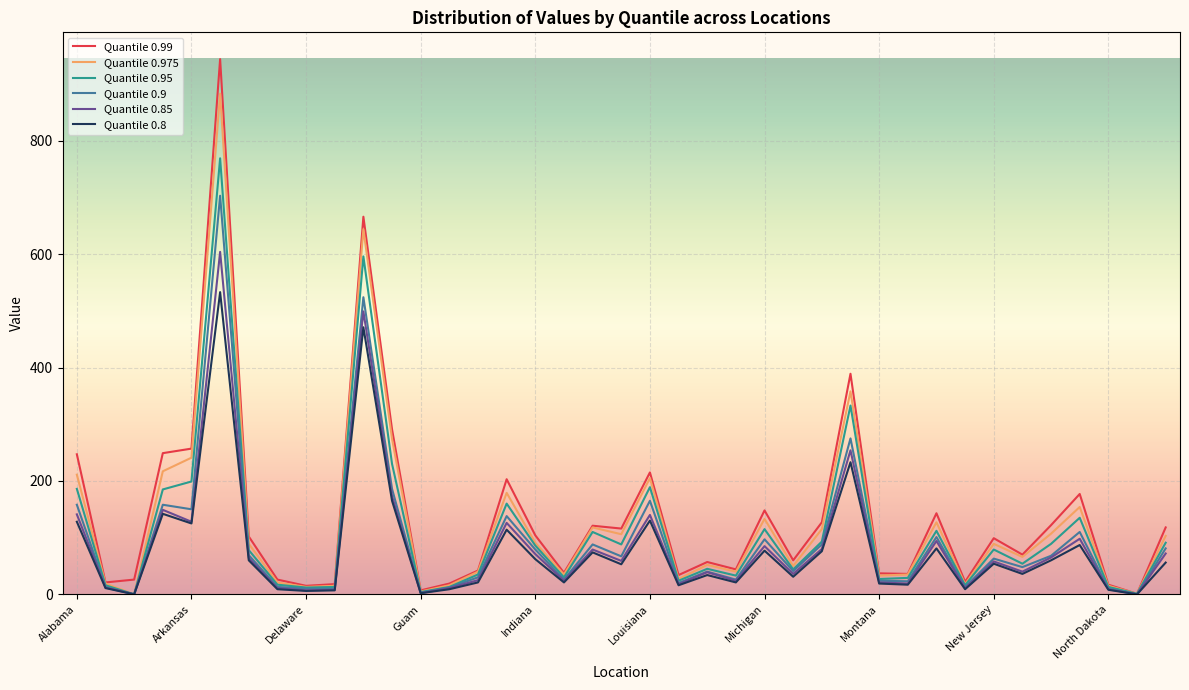

What is the greatest value displayed?

944